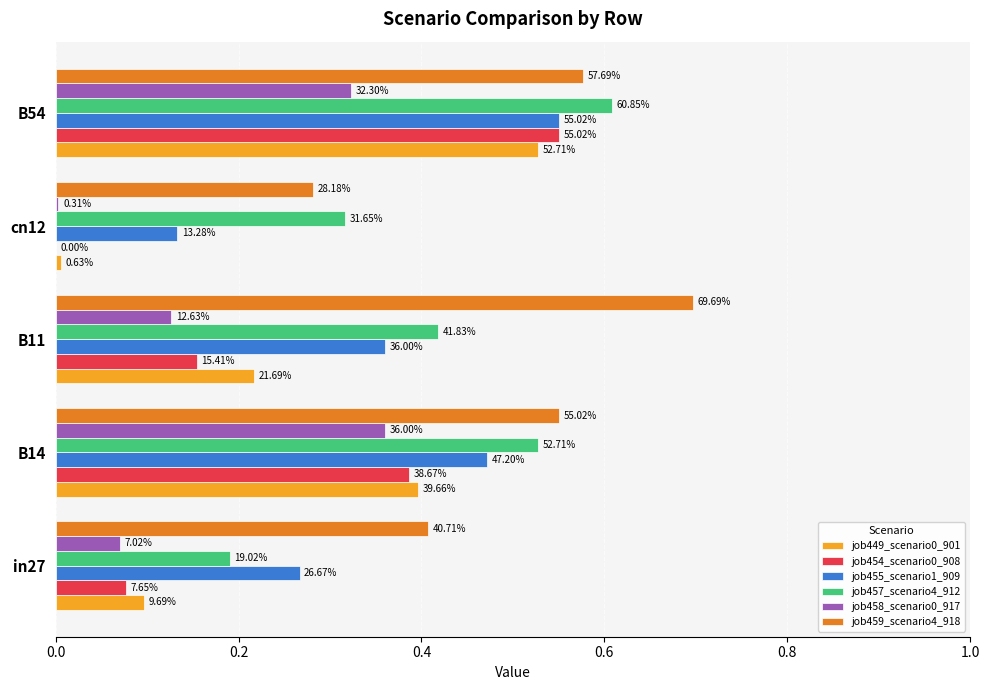

What is the difference between the maximum and minimum values in the job459_scenario4_918 series?

0.4